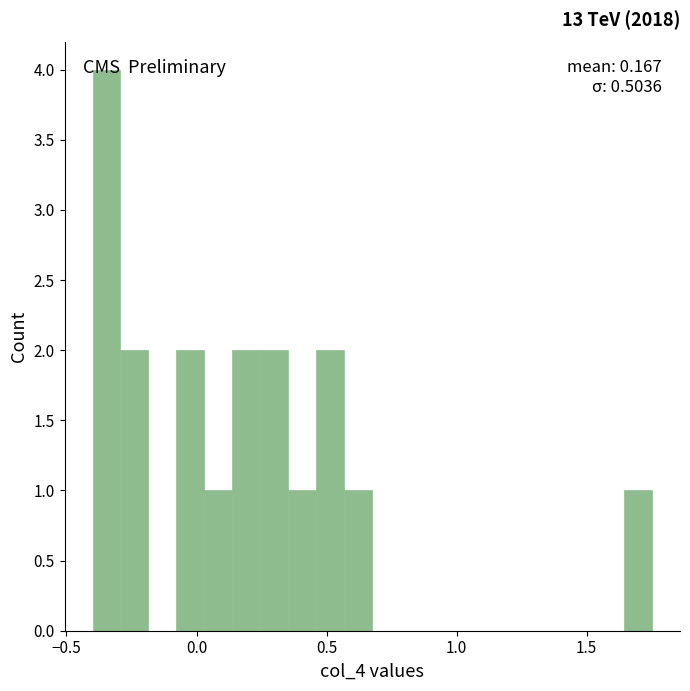

Read against the x-axis, roughly where is the centre of the tallest bar?

-0.35